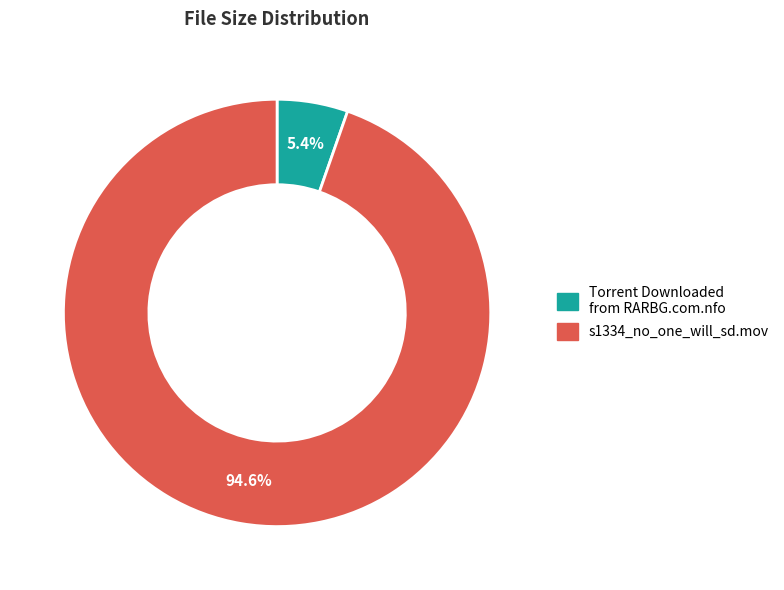

Is it true that s1334_no_one_will_sd.mov is 84% of the pie?

False